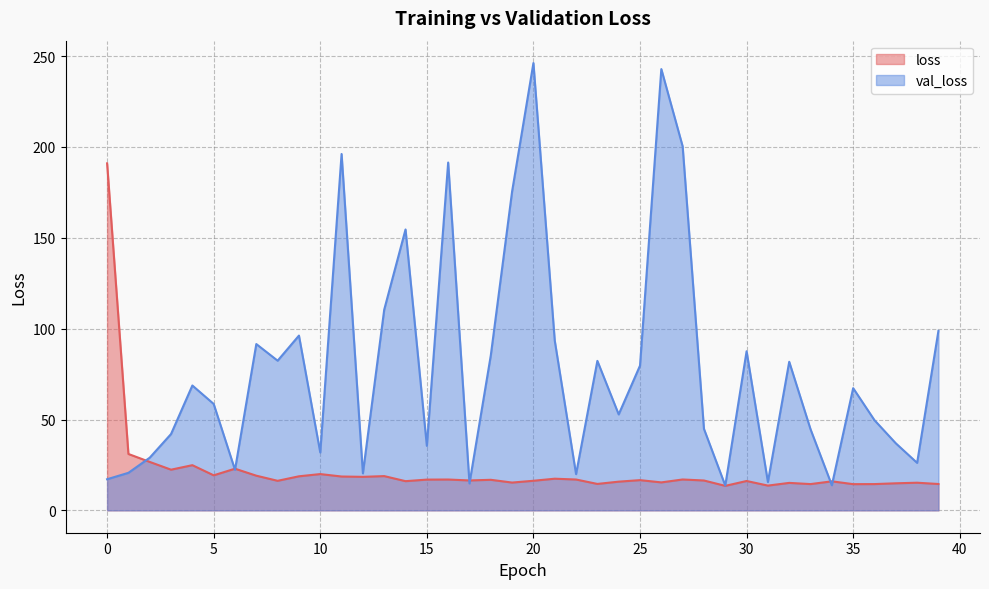

Is it true that loss equals 4.5 at 23?

False